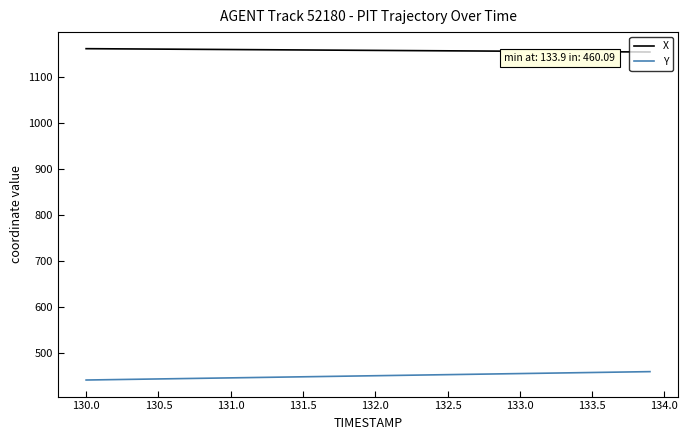

Which series has the largest total across all categories?

X